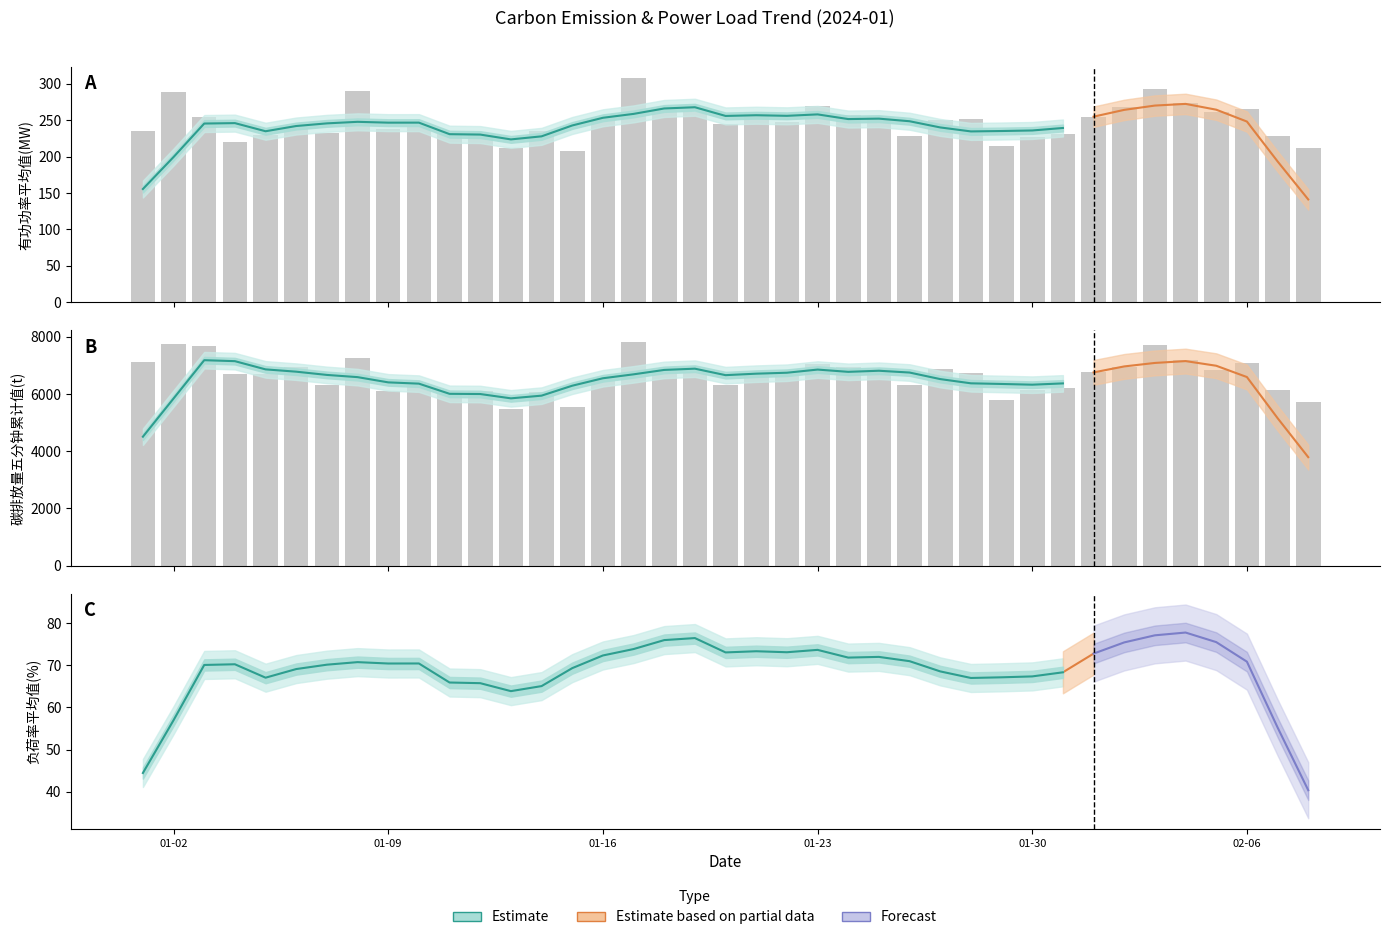

How many groups of bars are there?

39